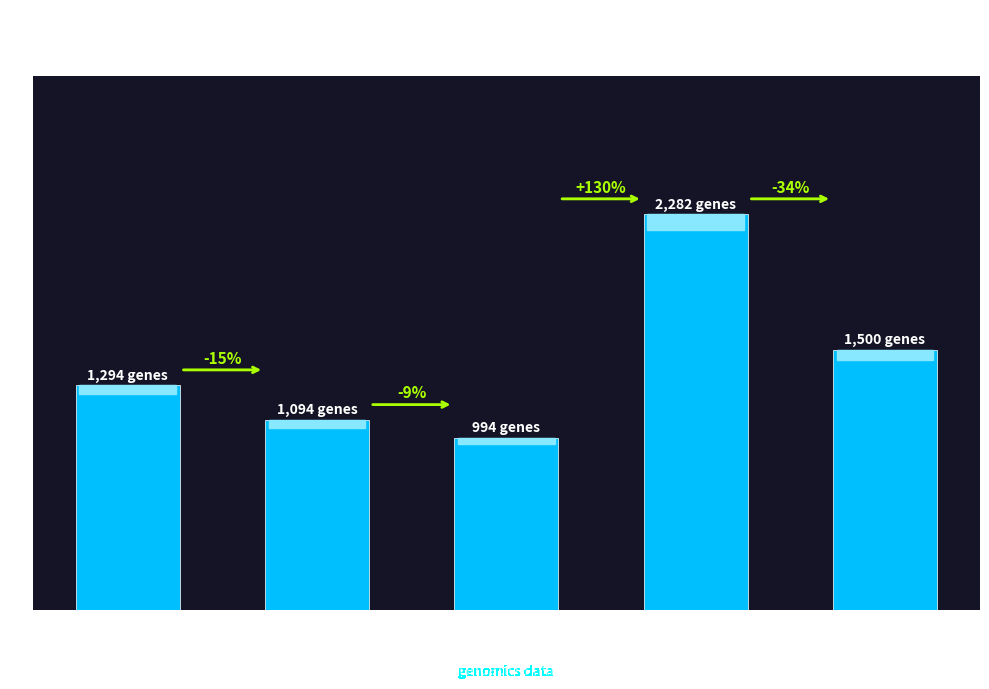

The value at Clustering is 1093.7. True or false?

True